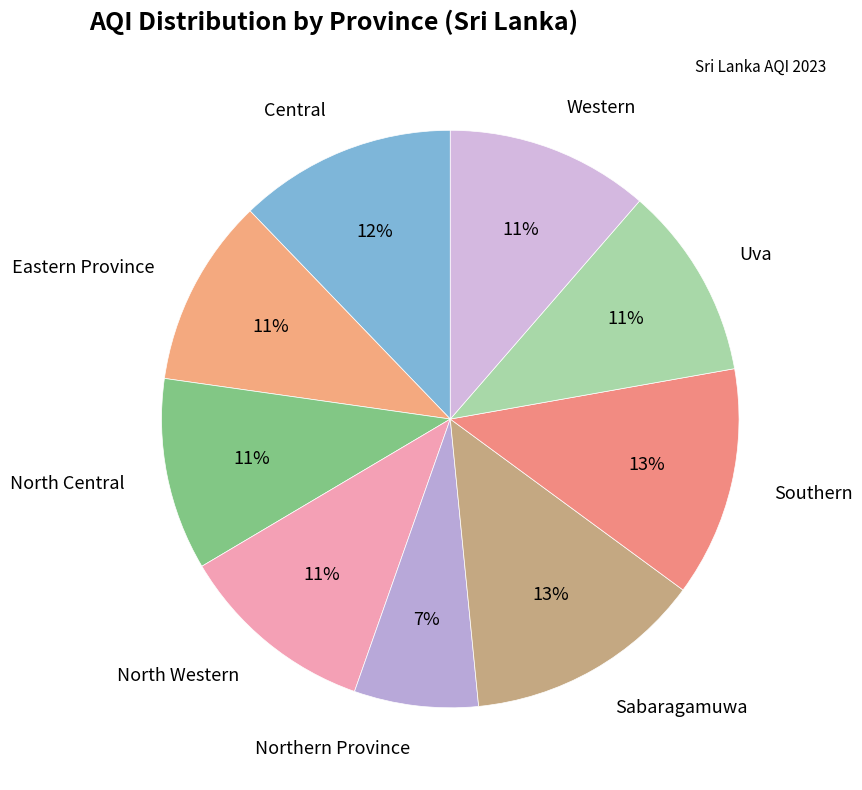

How many segments does this pie chart have?

9